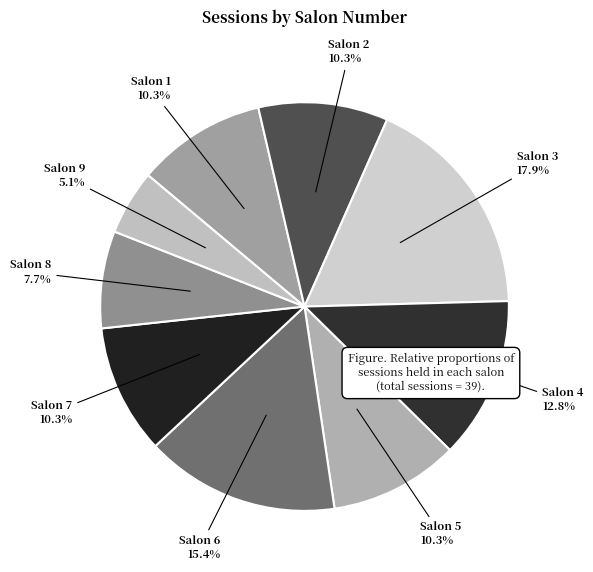

Which slice is the largest?

Salon 3